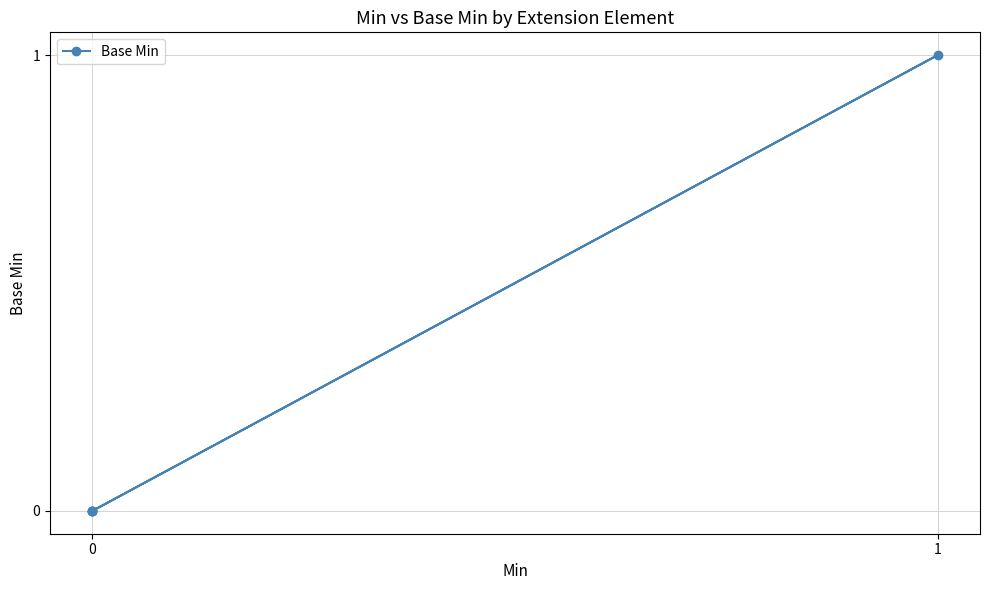

How many data points does each series have?

5